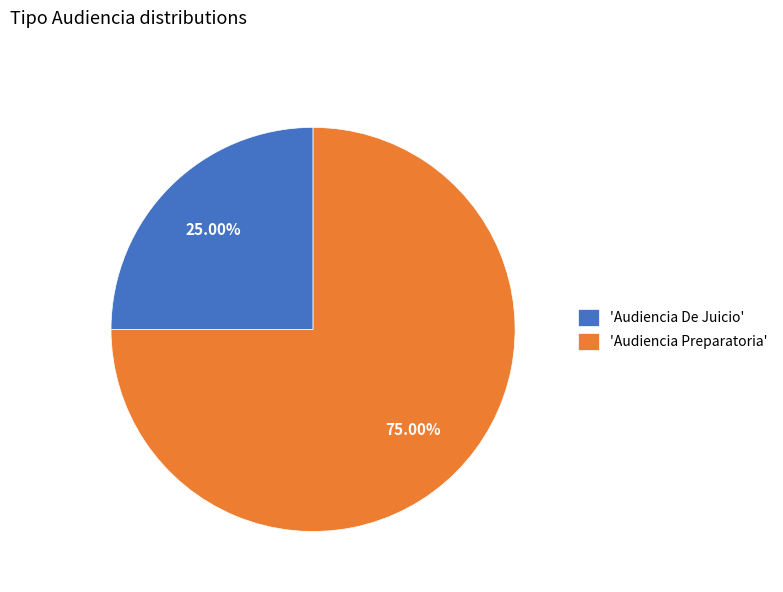

Which category accounts for the majority?

'Audiencia Preparatoria'